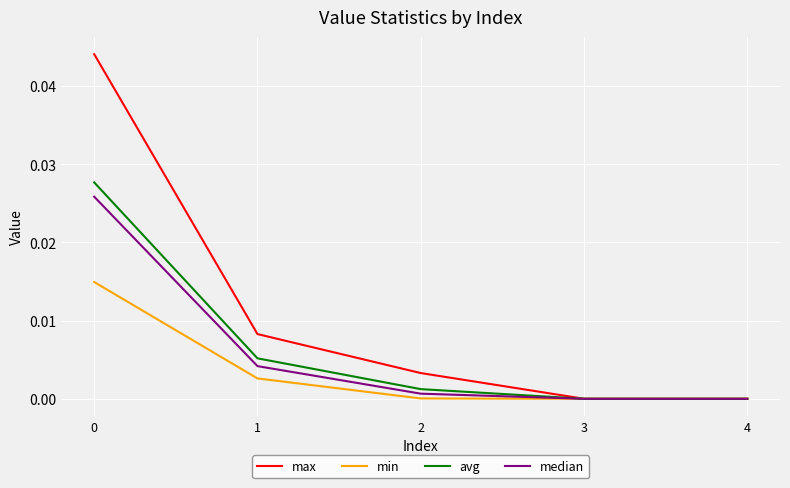

True or false: median has a value of 0.0 at 4.

True